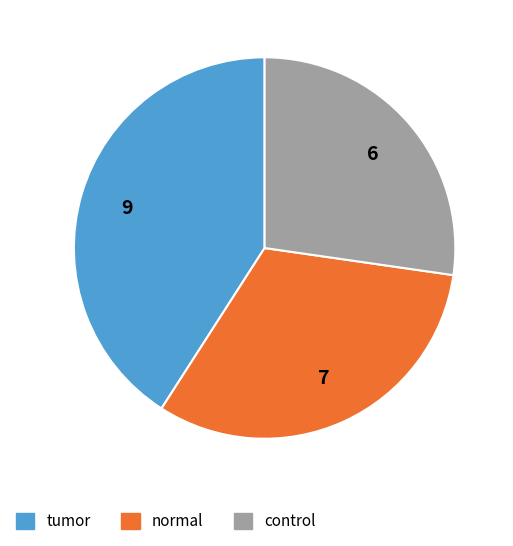

Rank the categories by value from highest to lowest.

tumor, normal, control